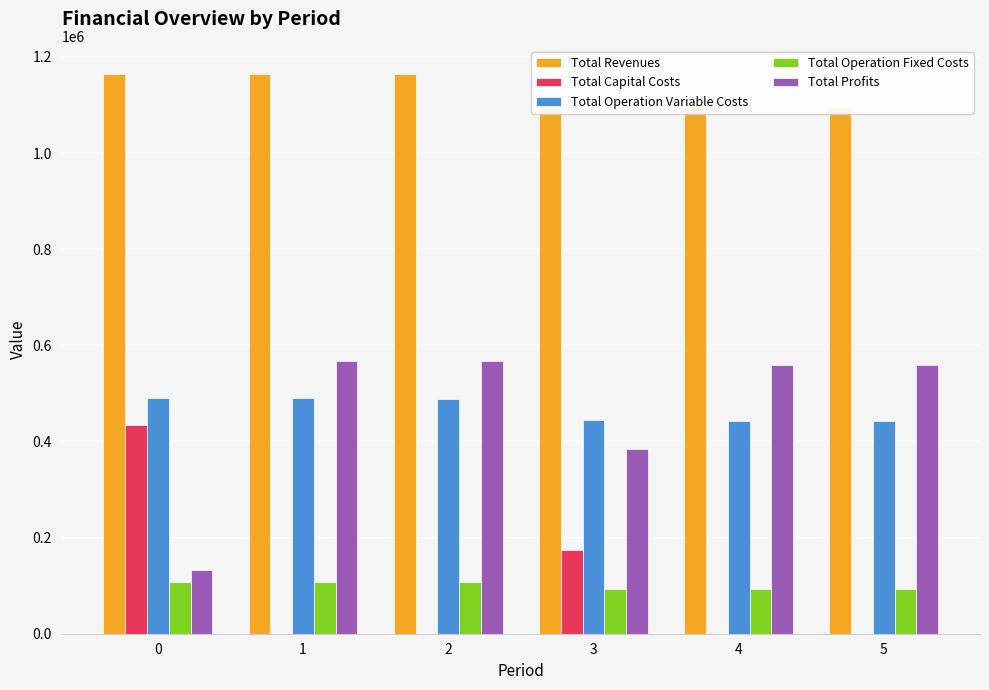

What is the sum of the Total Operation Fixed Costs values at 3 and 4?

186175.5